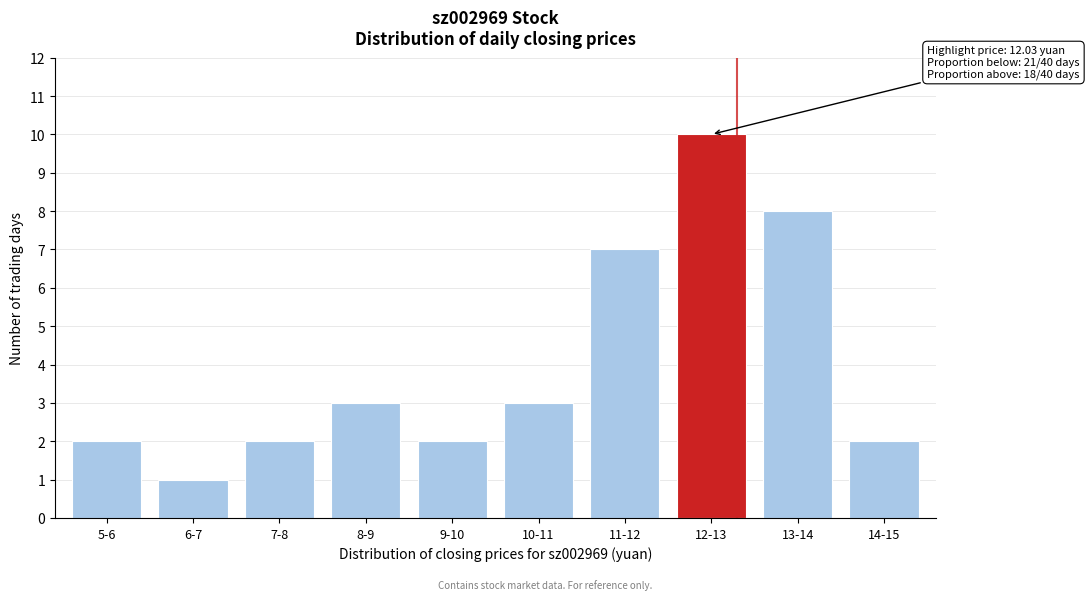

Reading left to right, list all the values displayed in this chart.

5-6=2	6-7=1	7-8=2	8-9=3	9-10=2	10-11=3	11-12=7	12-13=10	13-14=8	14-15=2